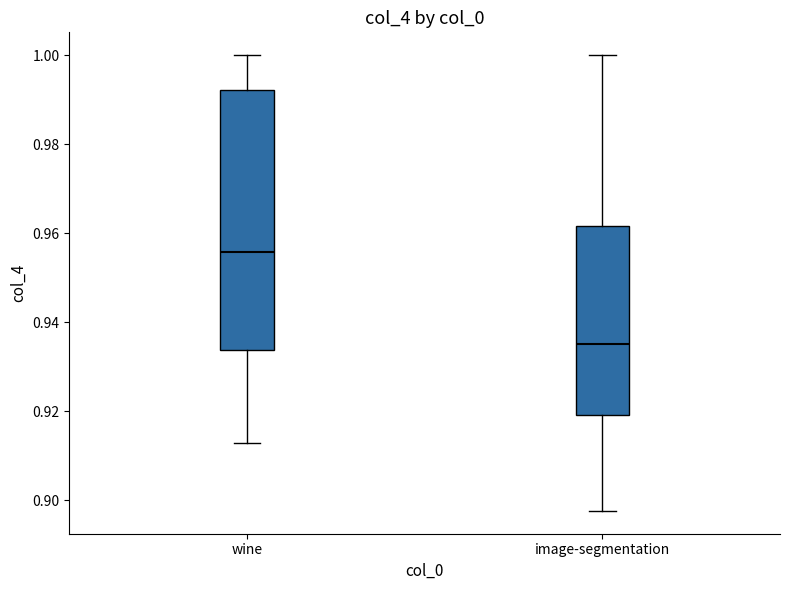

Where is the upper edge of the box for image-segmentation on the y-axis? The values are not printed on the chart, so give them approximately, as read against the axis.

0.962